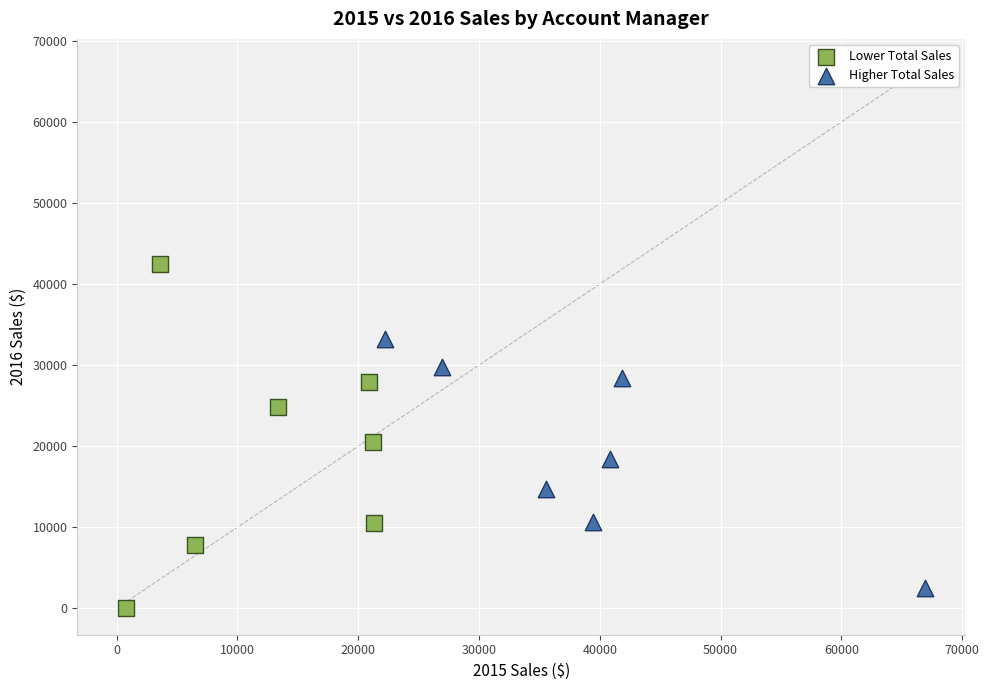

Which series has the largest Y range (max minus min)?

Lower Total Sales